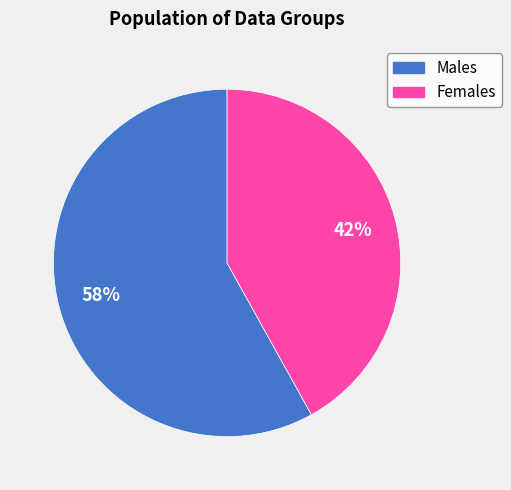

Is there any slice that represents more than half of the pie?

Yes